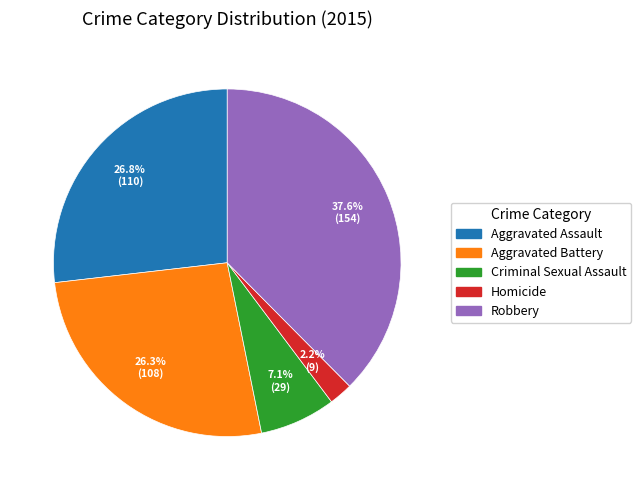

How much of the chart is everything except Robbery?

62.4%